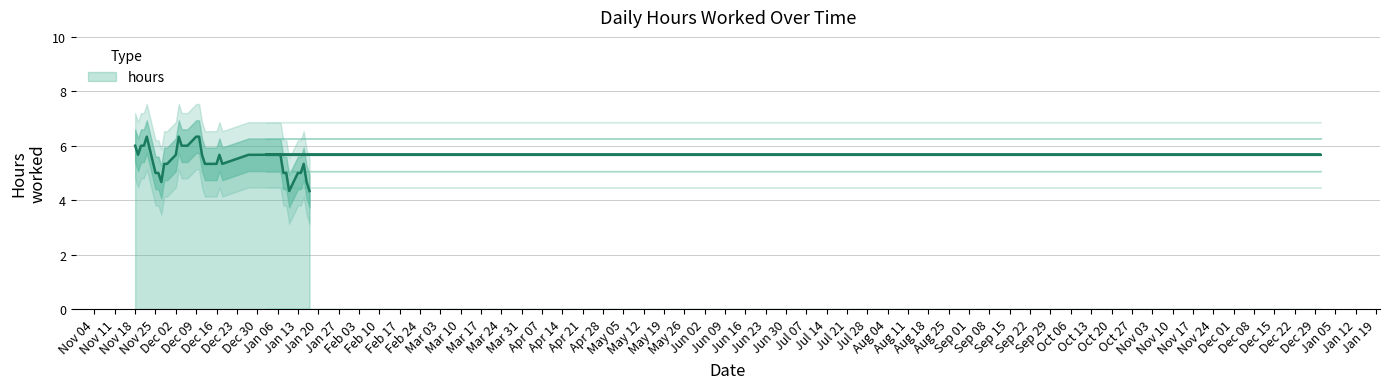

What is the sum of all values?

209